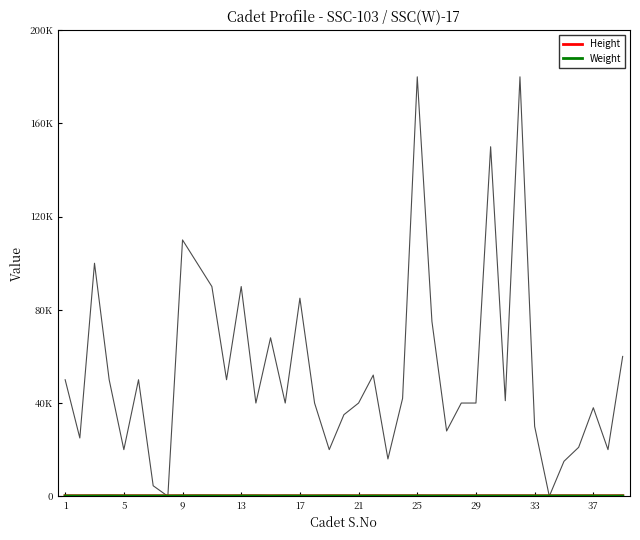

The No of Other Attempts series shows -4 at 31. True or false?

False